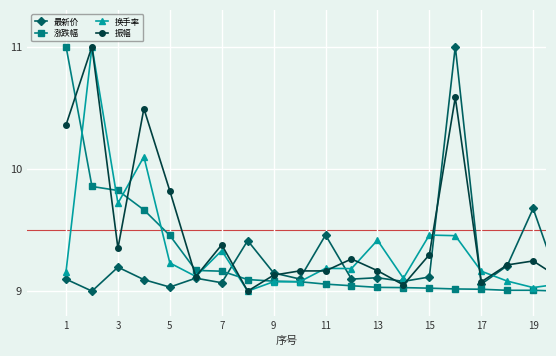

What is the maximum value for 涨跌幅?

11.0